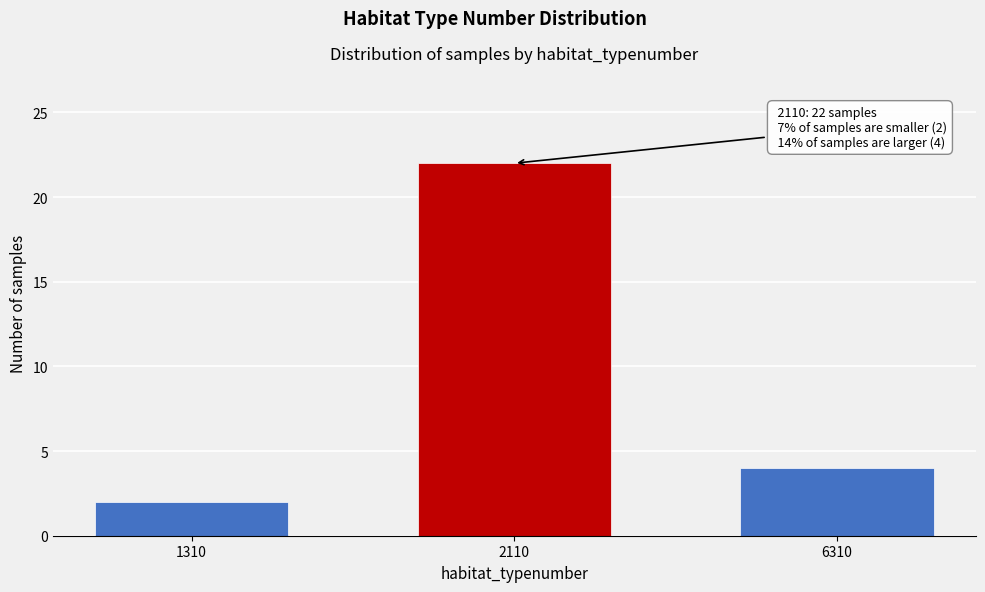

Reading right to left, transcribe all the data shown in this chart.

4	22	2